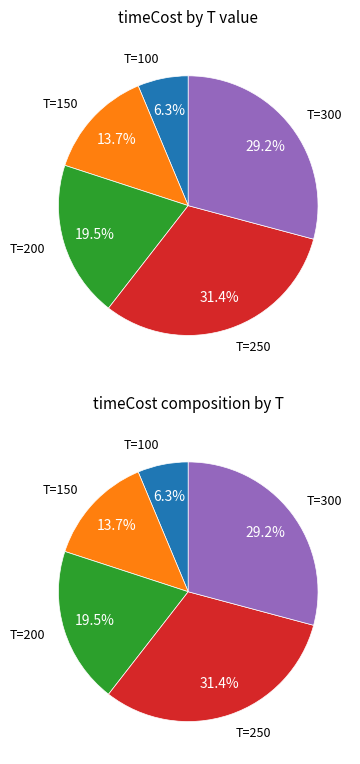

Is 19 the majority of the pie?

No